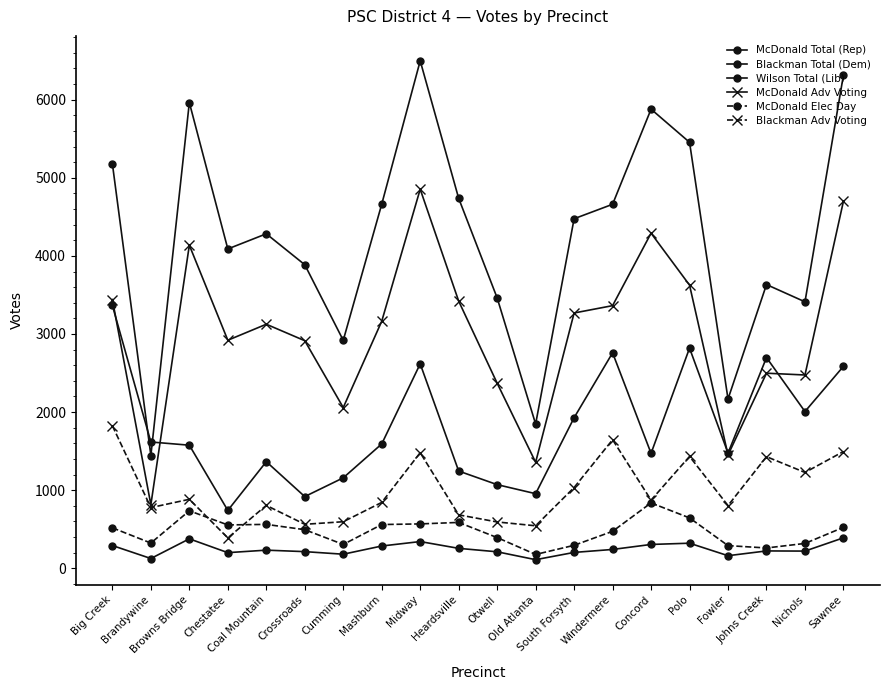

The Blackman Total (Dem) series shows 1928 at South Forsyth. True or false?

True